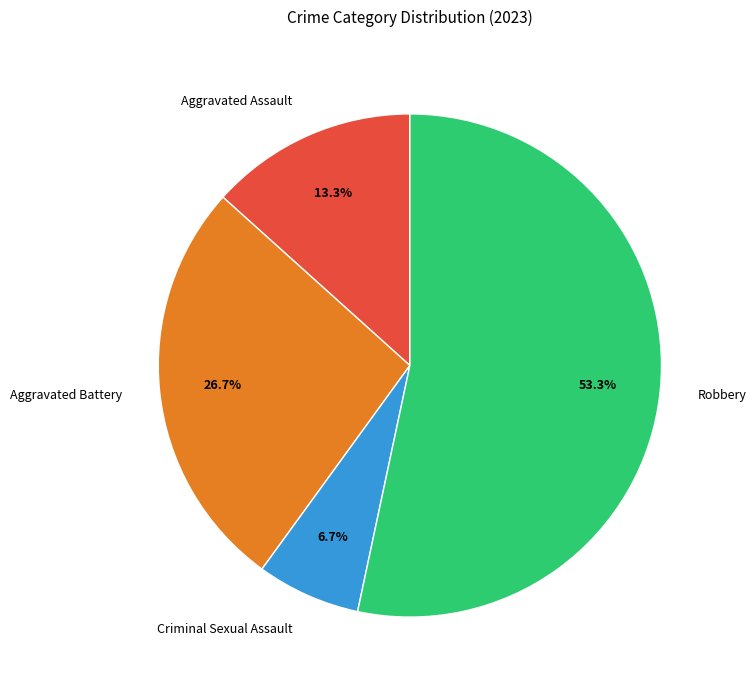

How many slices are in this pie chart?

4